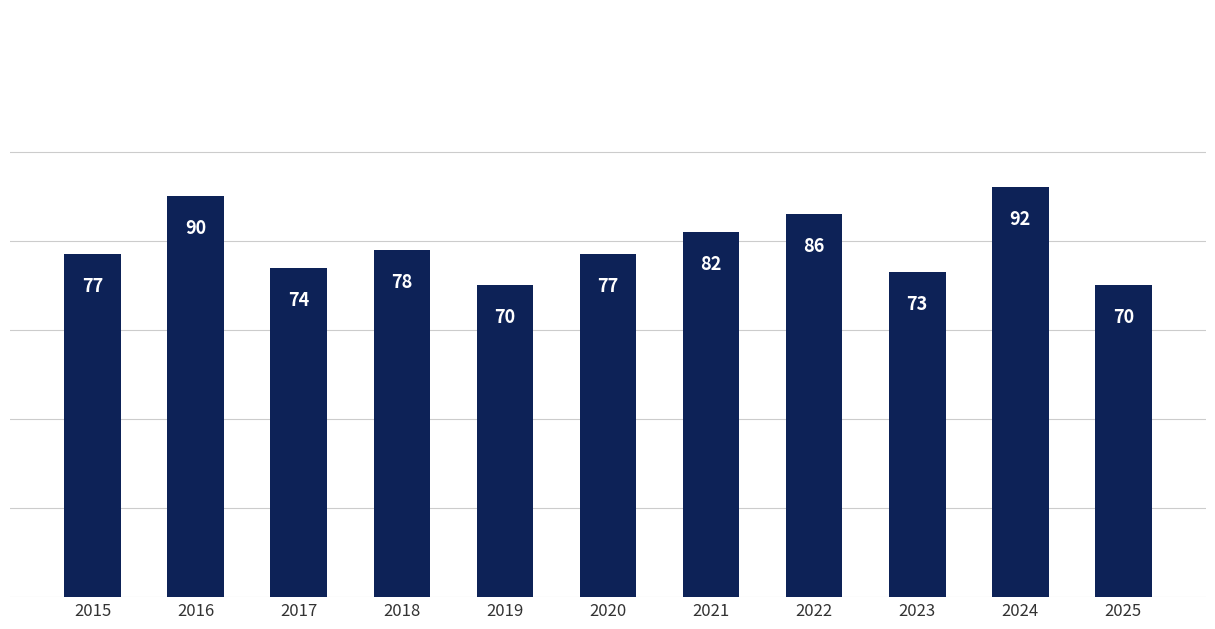

What is the smallest value displayed?

70